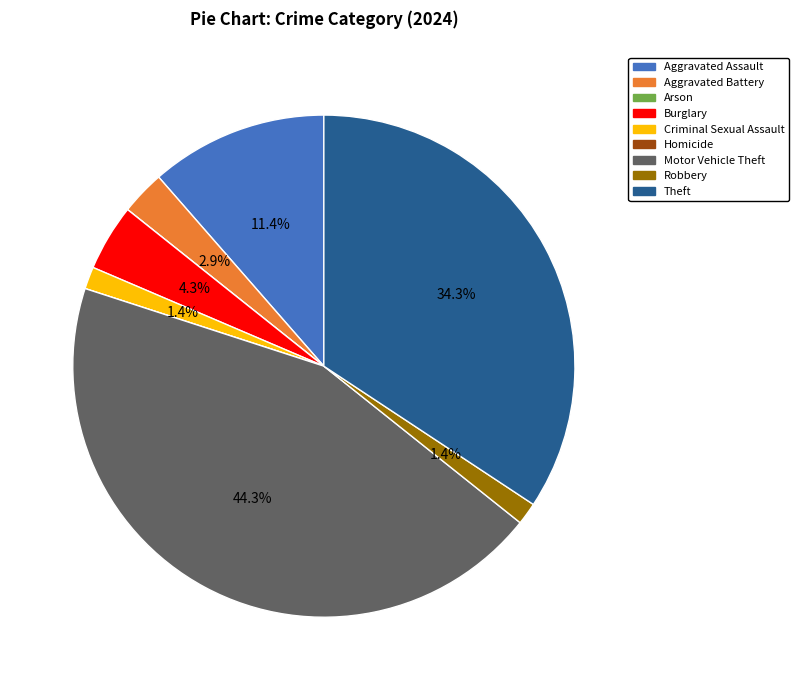

Which category has the biggest portion of the pie?

Motor Vehicle Theft